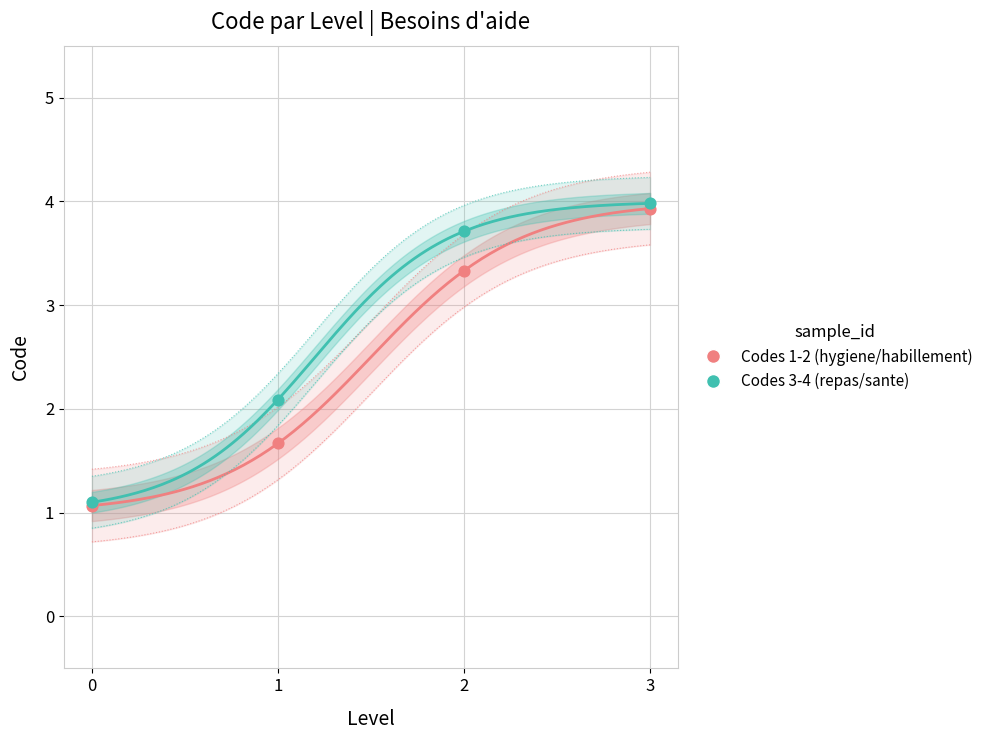

Which series contains the lowest Y value?

Pour l'hygiene corporelle